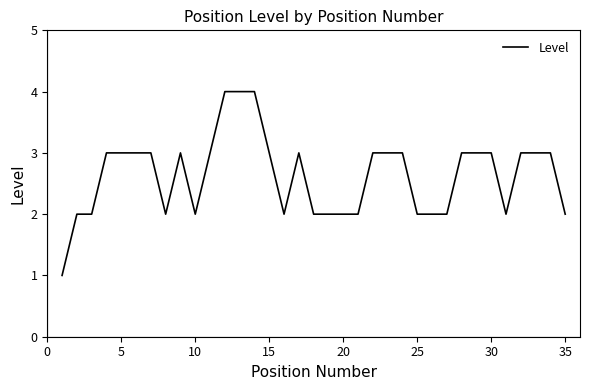

What is the greatest value displayed?

4